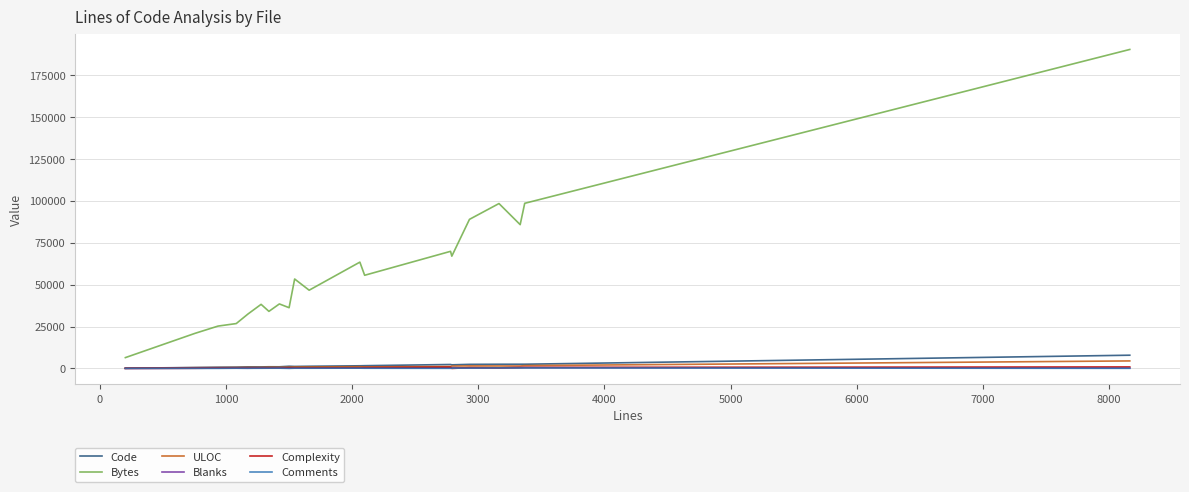

What is the greatest value displayed?

190366